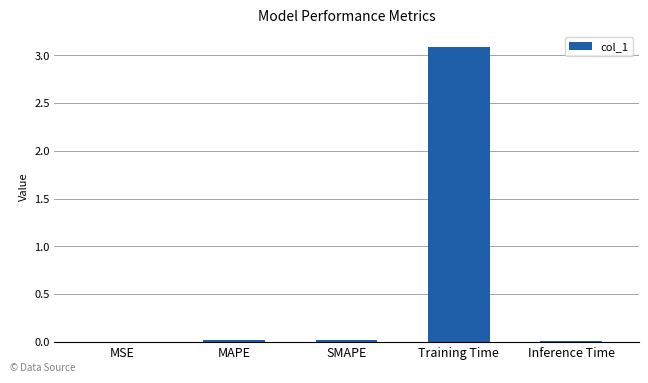

What is the sum of the values at Training Time and Inference Time?

3.1